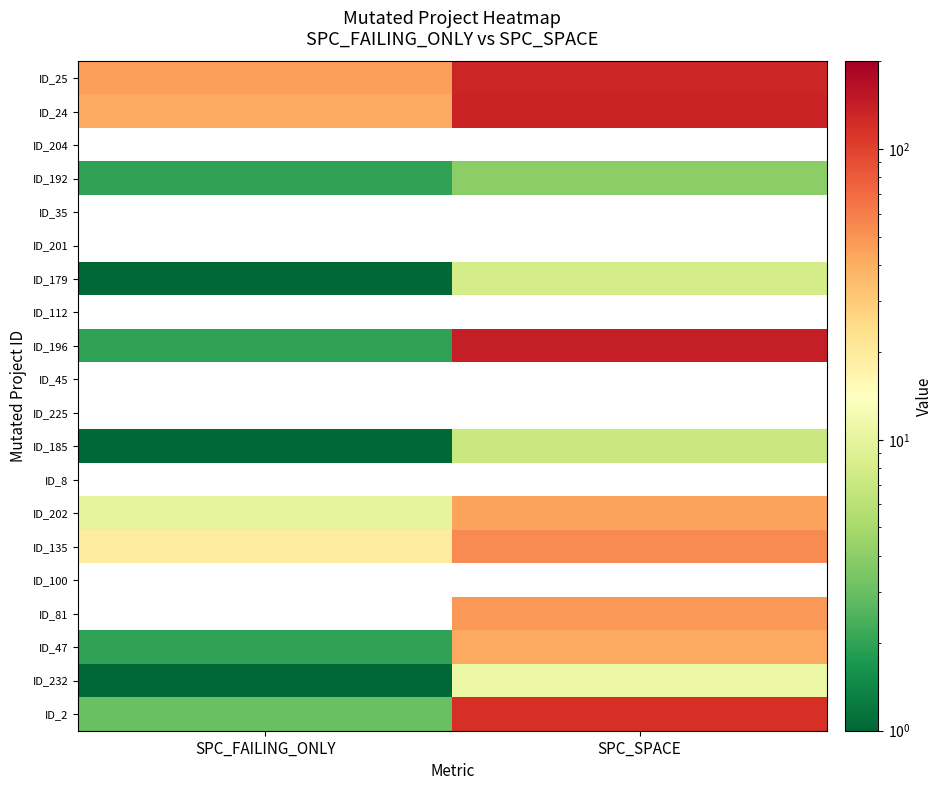

What is the average value of the ID_185 series?

4.0